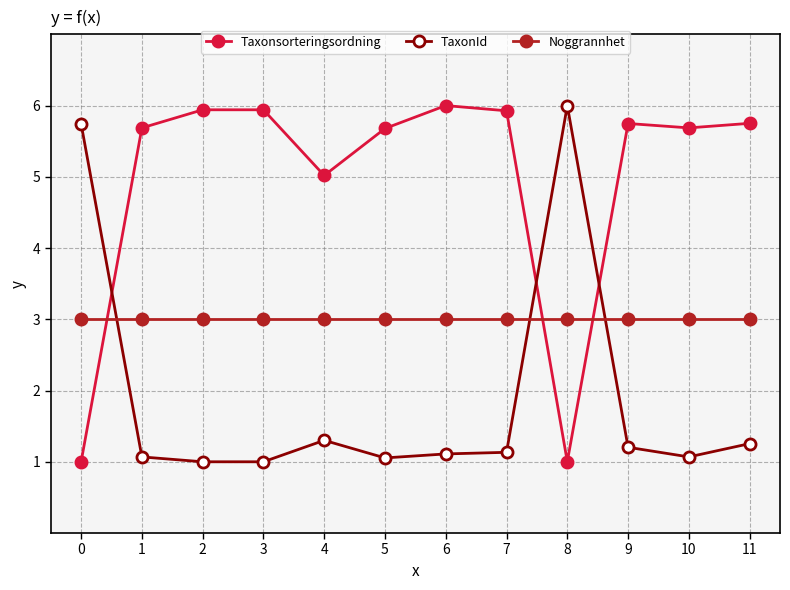

What is the maximum value for Taxonsorteringsordning?

6.0